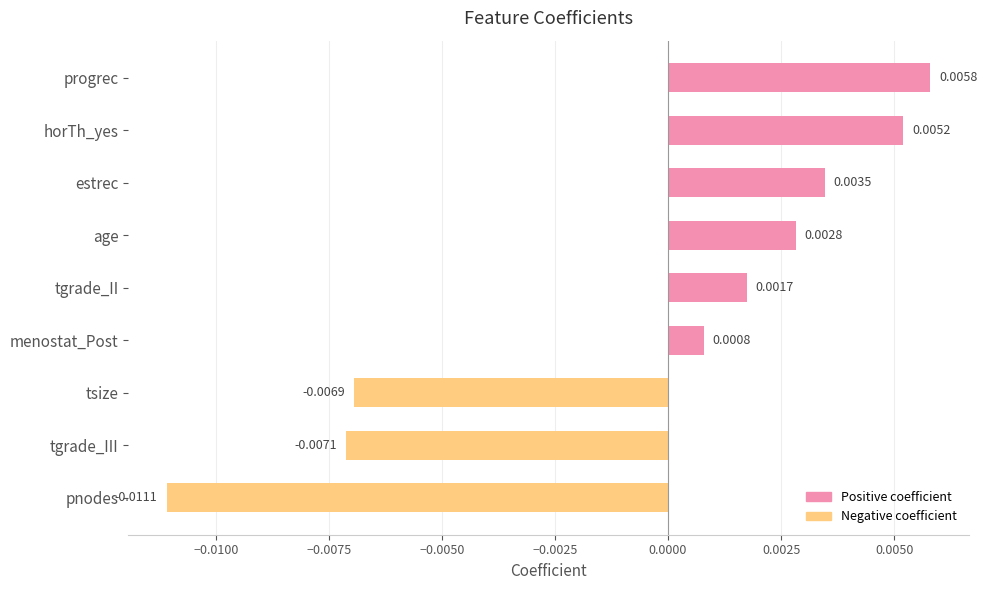

Which category has the lowest value across all series?

pnodes